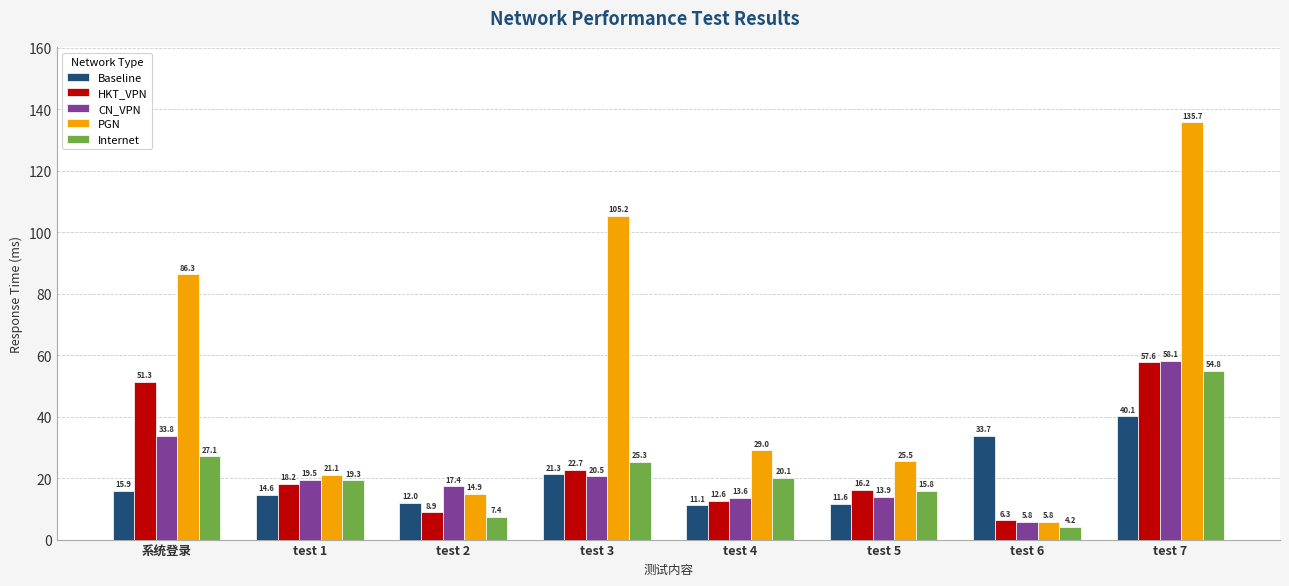

At which category is the sum across all series the highest?

test 7